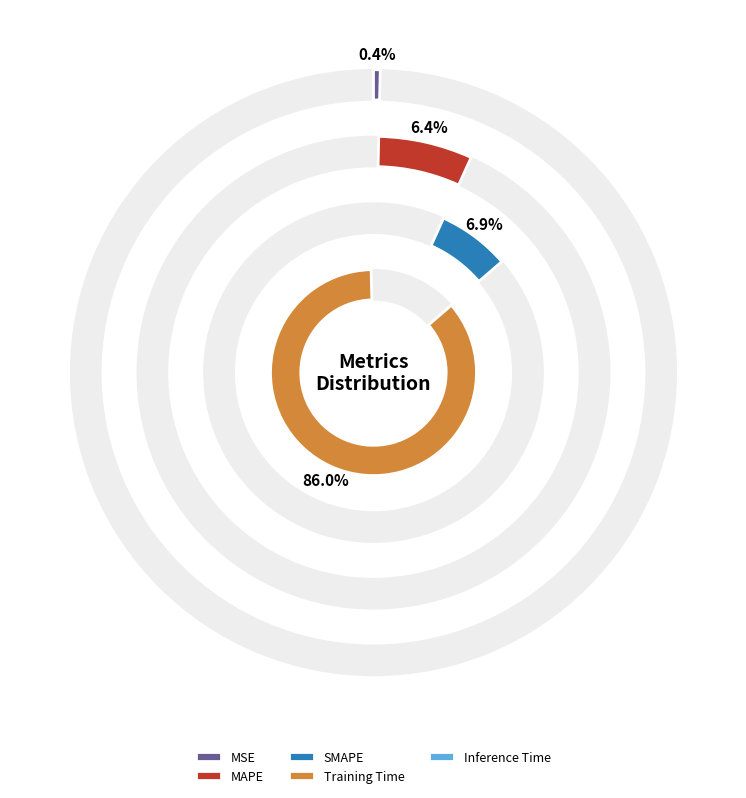

Does any single category account for the majority?

Yes